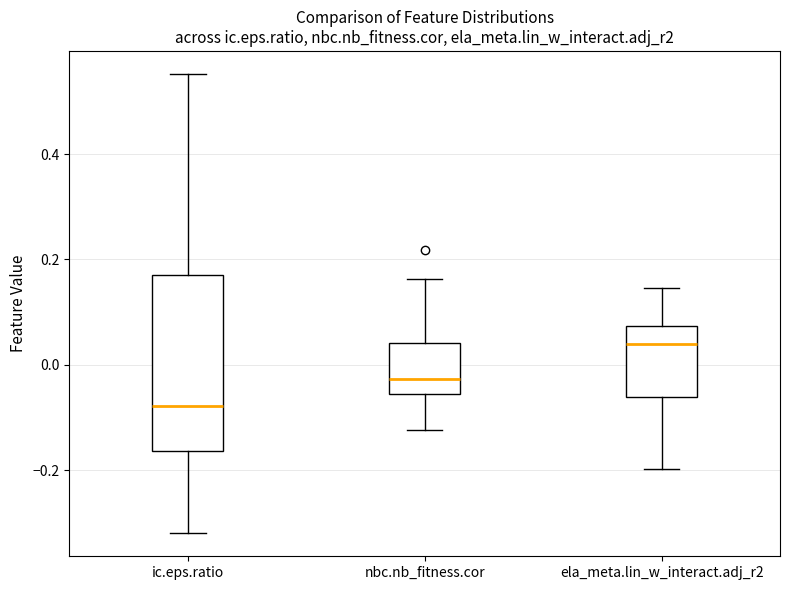

Reading left to right, read every box against the y-axis: the position of its median line, the range the box covers, and the ends of its whiskers. The values are not printed on the chart, so give them approximately, as read against the axis.

ic.eps.ratio: median -0.08, box -0.16 to 0.16, whiskers -0.32 to 0.56
nbc.nb_fitness.cor: median -0.02, box -0.06 to 0.04, whiskers -0.12 to 0.16
ela_meta.lin_w_interact.adj_r2: median 0.04, box -0.06 to 0.08, whiskers -0.20 to 0.14